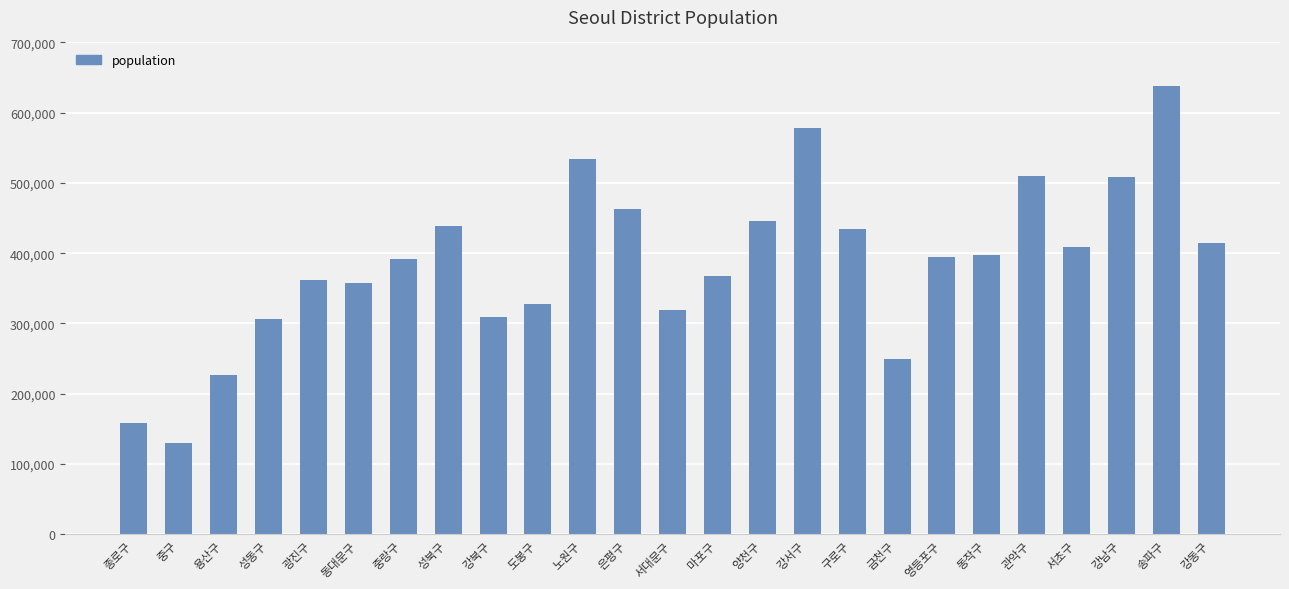

What is the average value?

386957